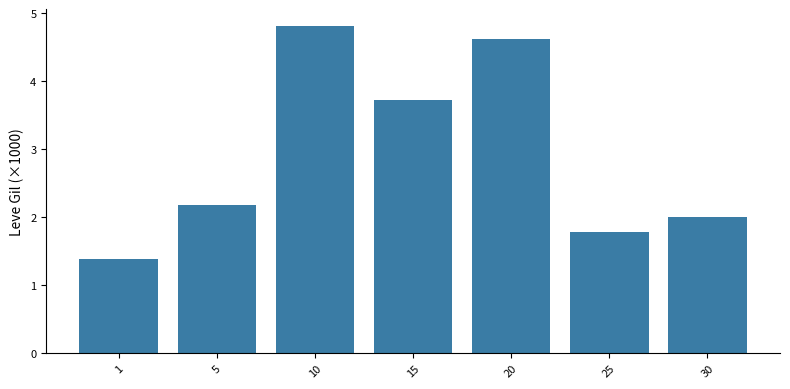

What is the difference between the values at 5 and 10?

2.6